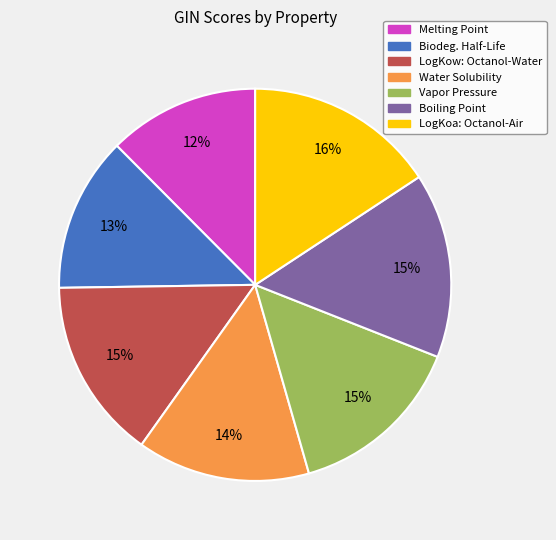

Is the sum of Boiling Point and Water Solubility greater than half?

No